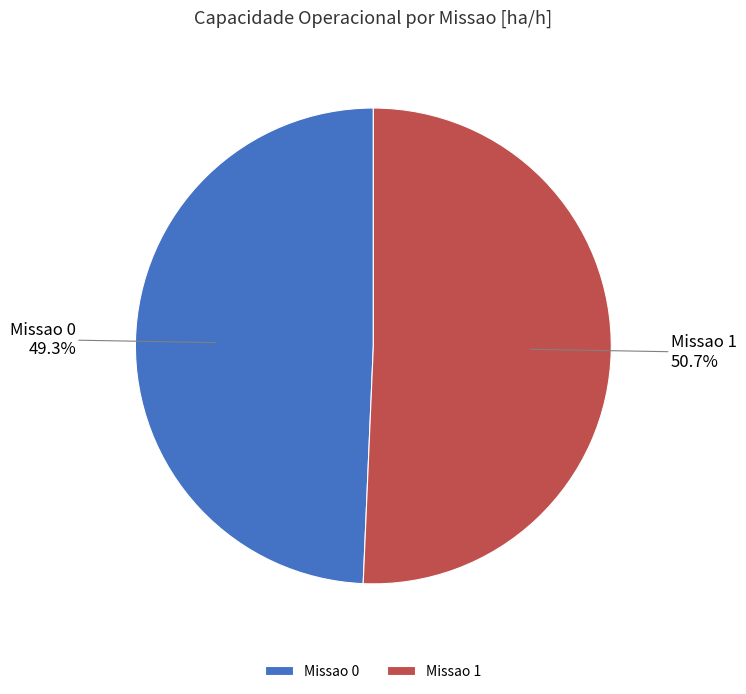

What is the ratio of the value at Missao 1 to the value at Missao 0?

1.0